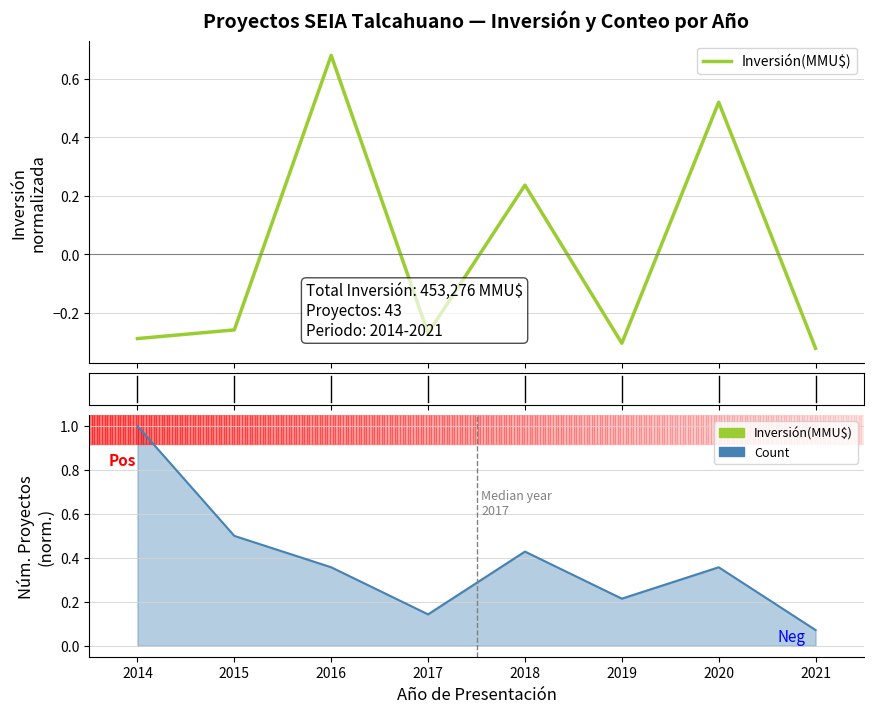

Which series has the largest total across all categories?

Count (line)